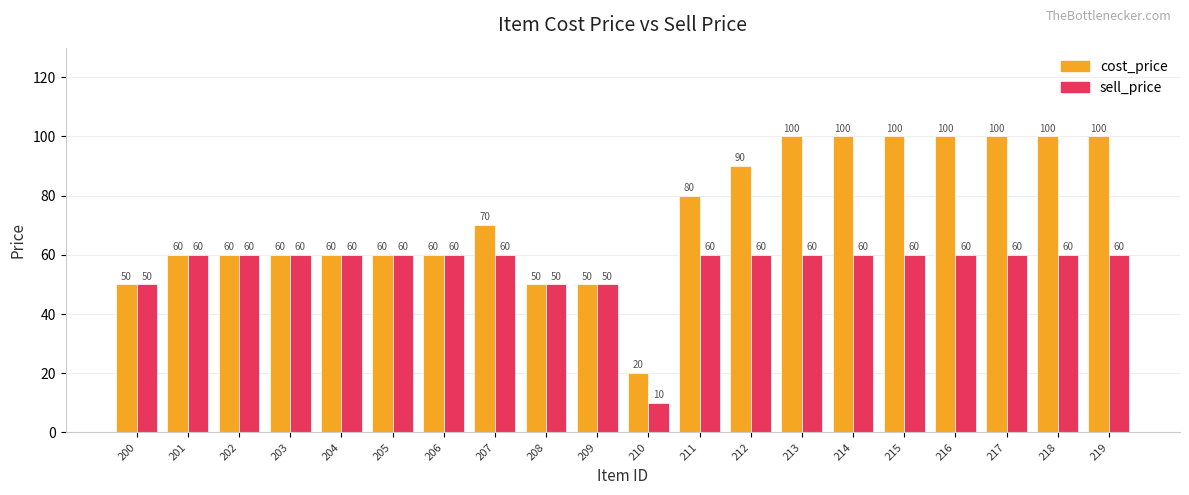

What is the sum of the sell_price values at 206 and 213?

120